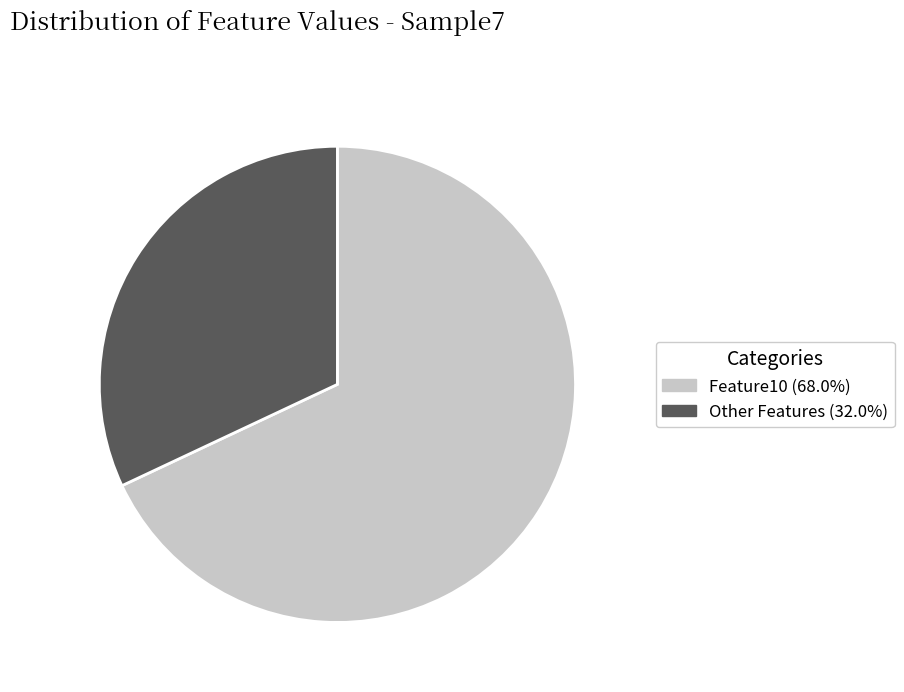

What is the ratio of the value at Other Features (32.0%) to the value at Feature10 (68.0%)?

0.5